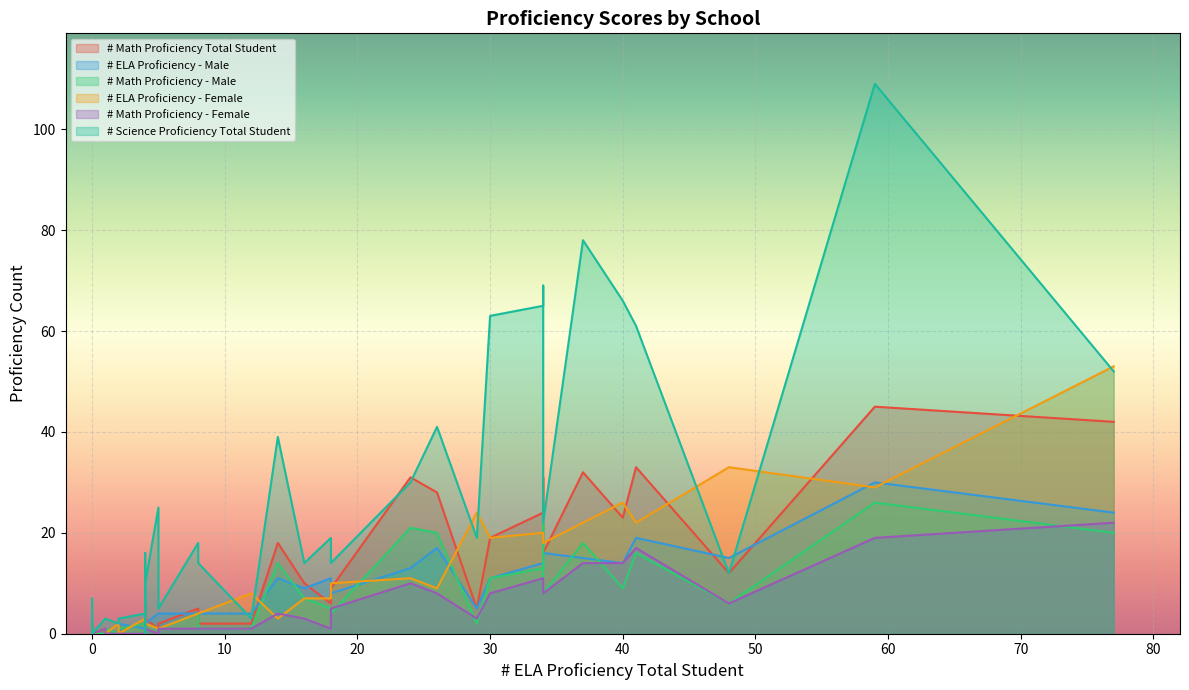

What is the greatest value displayed?

109